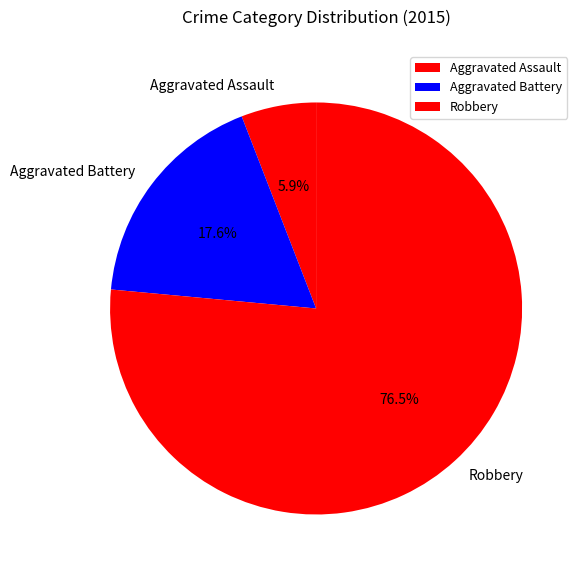

What is the ratio of the value at Robbery to the value at Aggravated Assault?

13.0